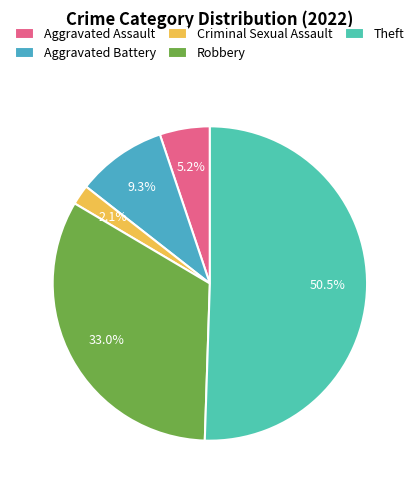

To the nearest percent, what is the difference between the largest and smallest slice percentages?

48%